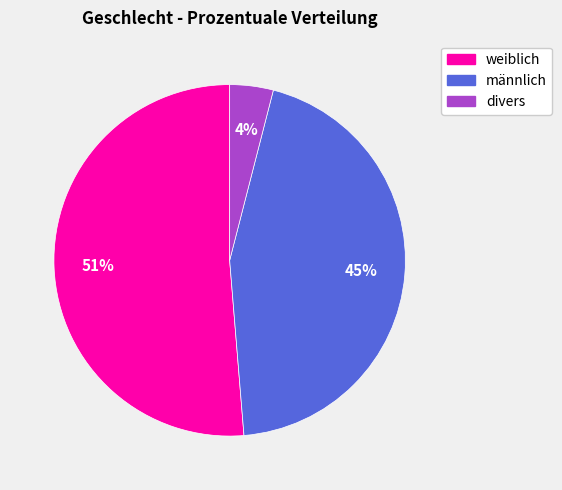

How many slices are in this pie chart?

3